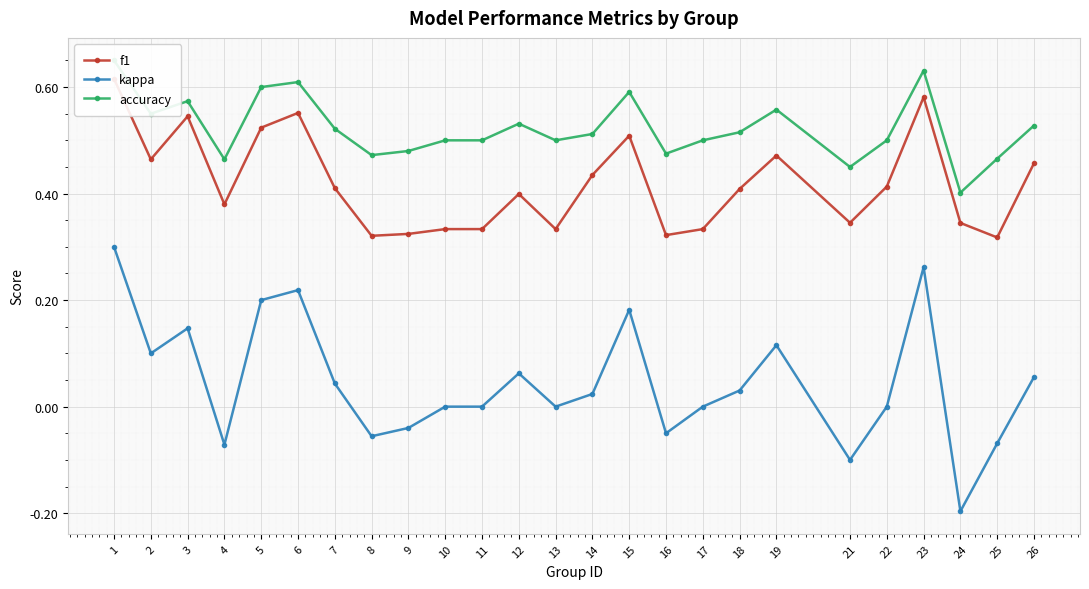

What is the spread (max minus min) of values at 17?

0.5